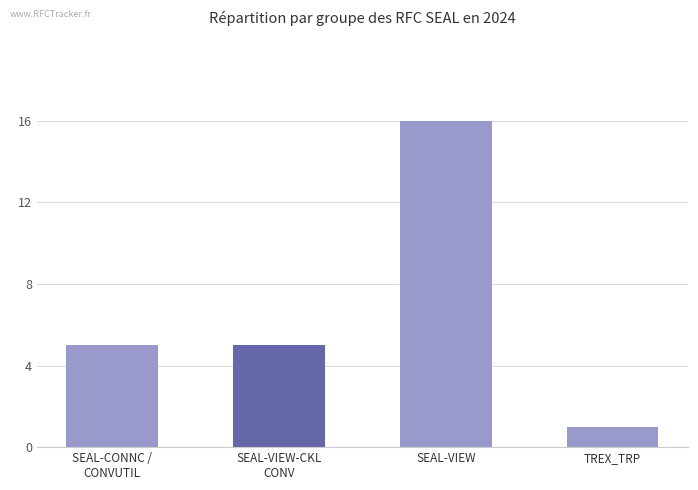

Approximately how many times larger is the value at SEAL-CONNC /
CONVUTIL compared to SEAL-VIEW-CKL
CONV?

1.0